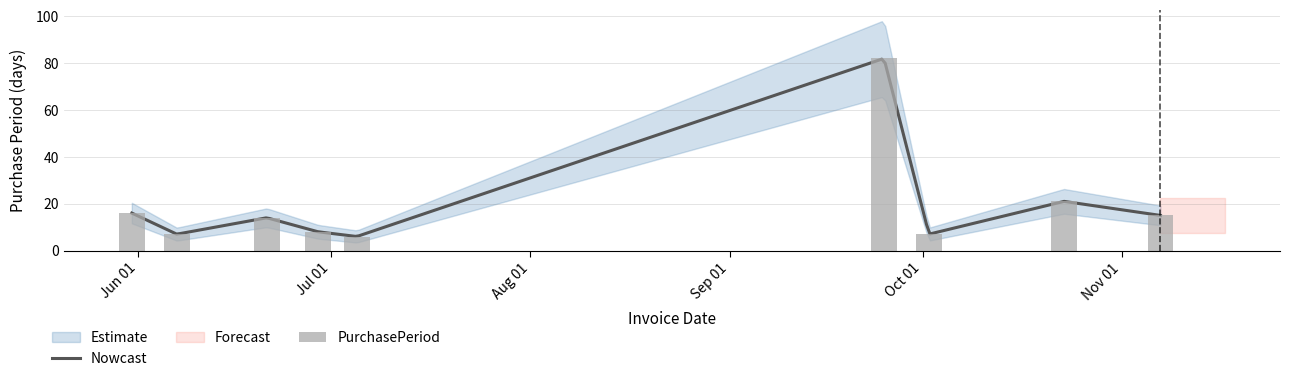

The value at 2017-09-25 is 82. True or false?

True